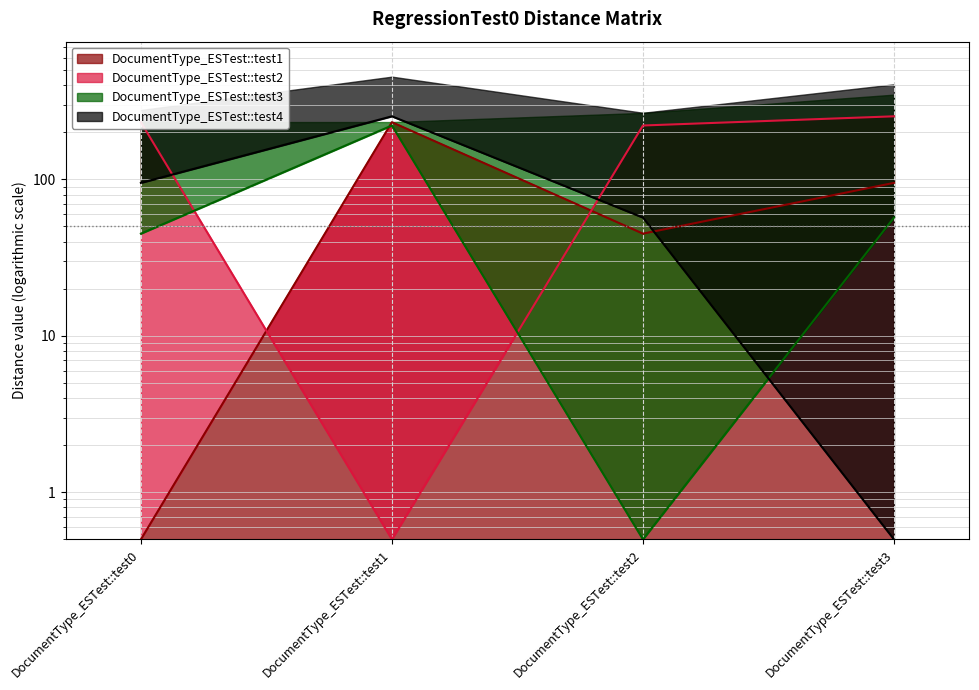

Which series has the largest range (max minus min)?

DocumentType_ESTest::test2